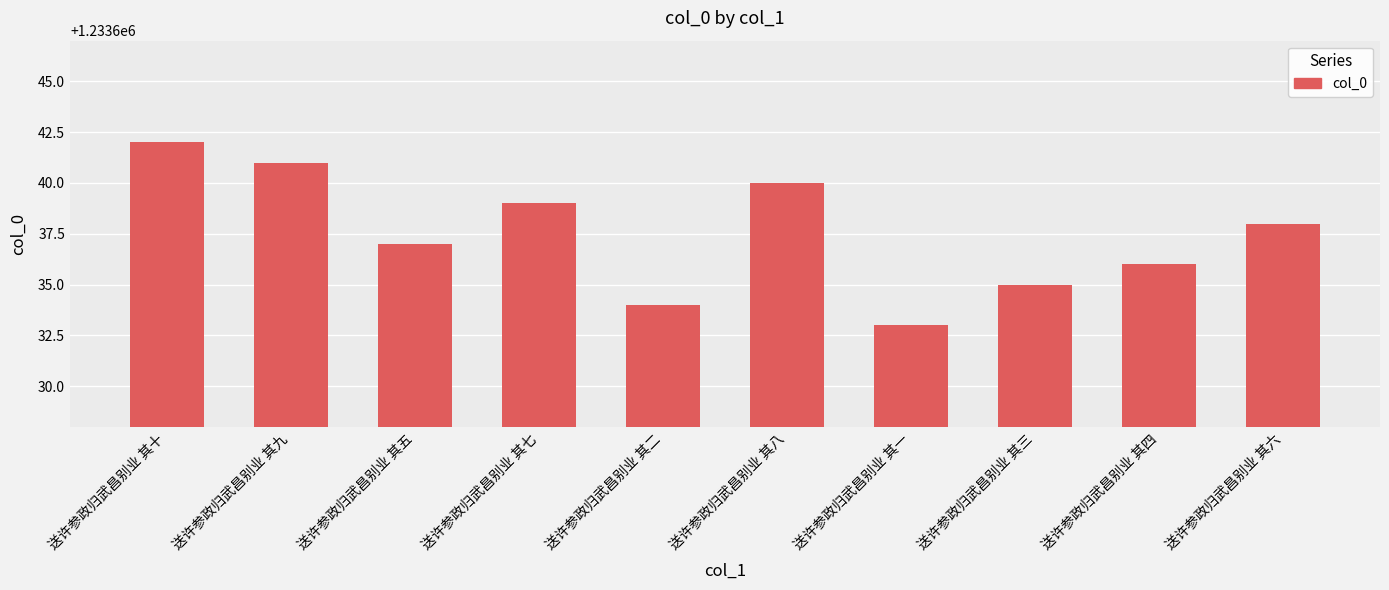

Which category has the highest value across all series?

送许参政归武昌别业 其十